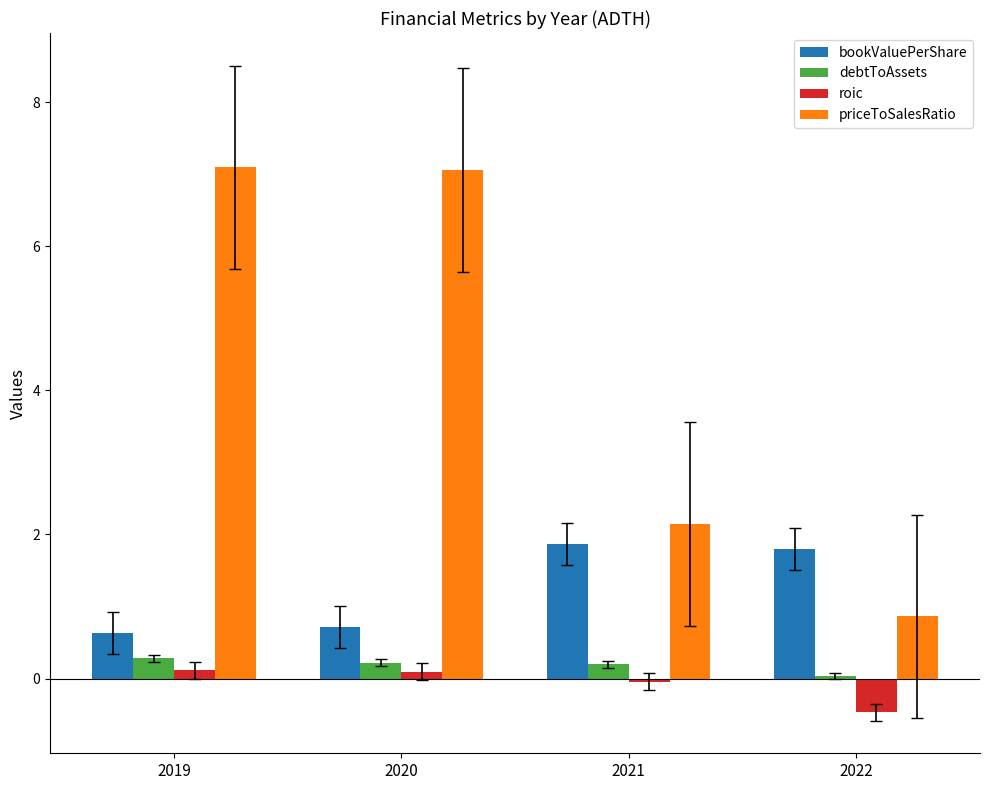

Which series has the widest spread of values?

priceToSalesRatio